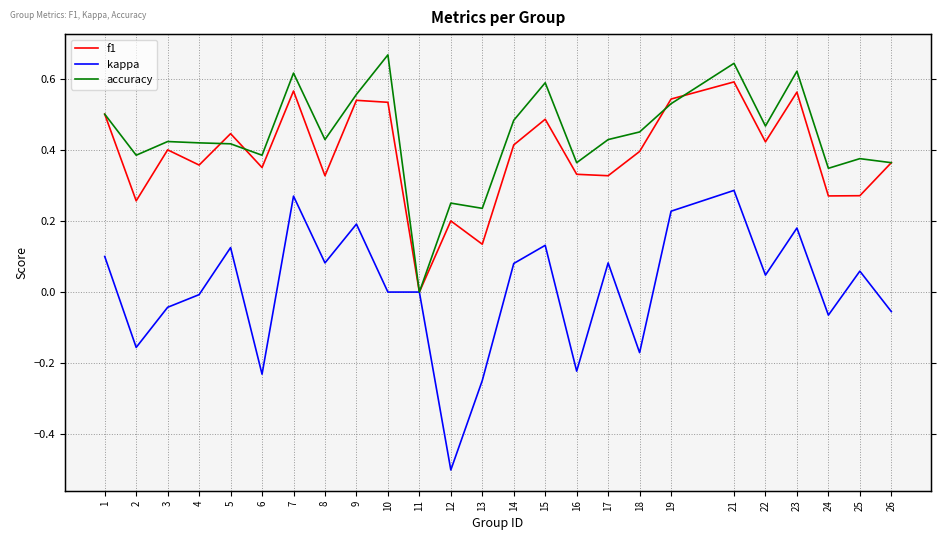

What is the difference between the second highest and minimum values in the accuracy series?

0.6